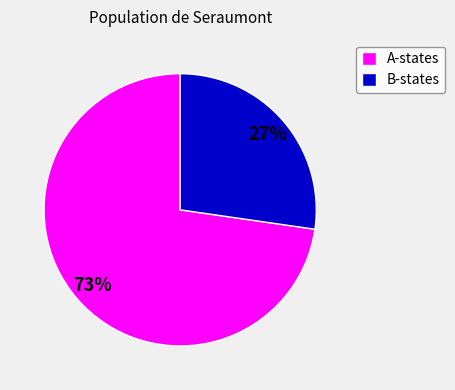

Which slice represents more than half of the pie?

A-states